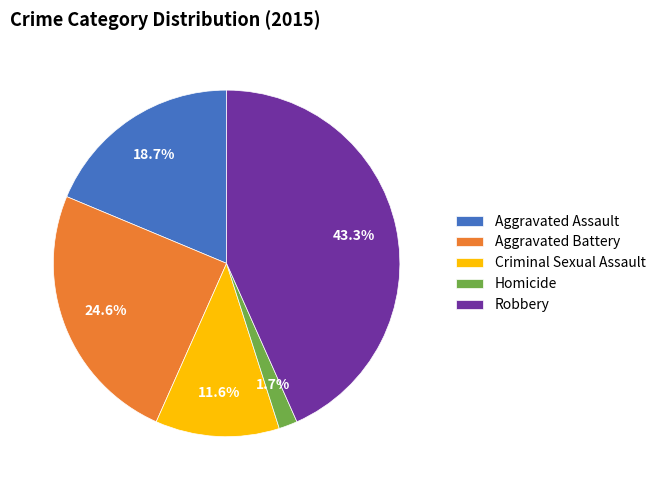

What is the ratio of the value at Criminal Sexual Assault to the value at Aggravated Battery?

0.5